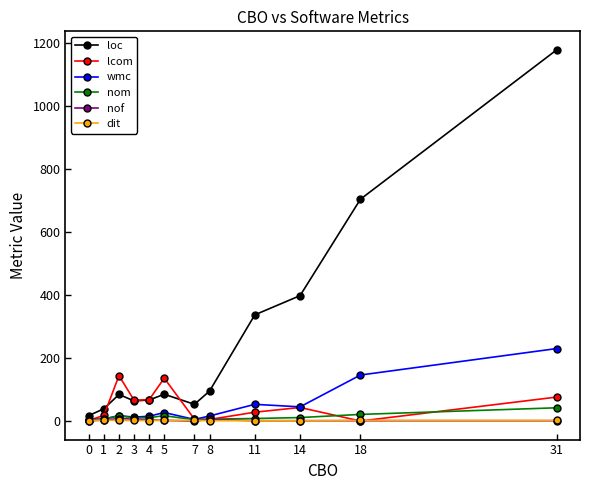

What is the maximum value shown in the chart?

1178.0